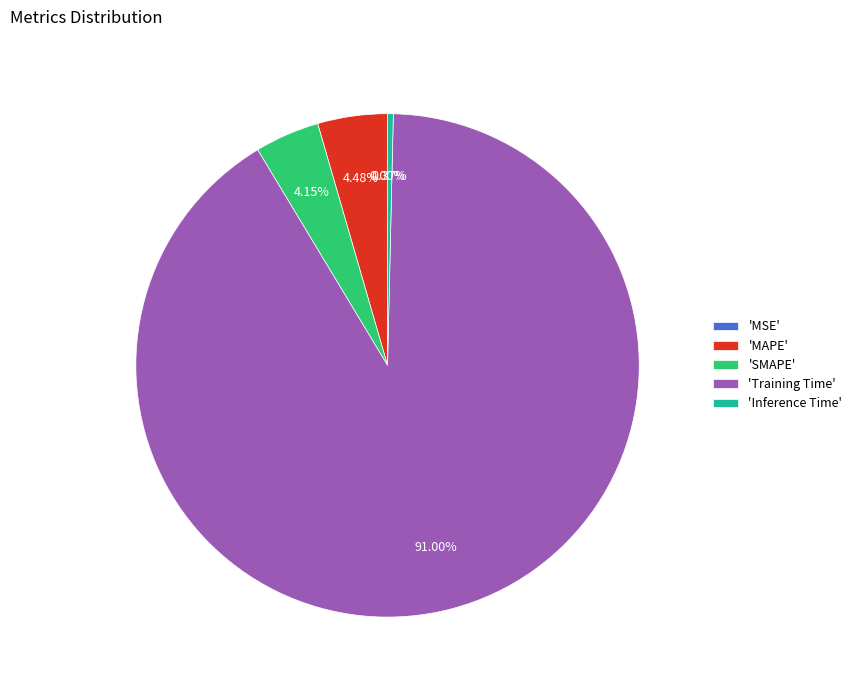

What is the majority slice?

'Training Time'